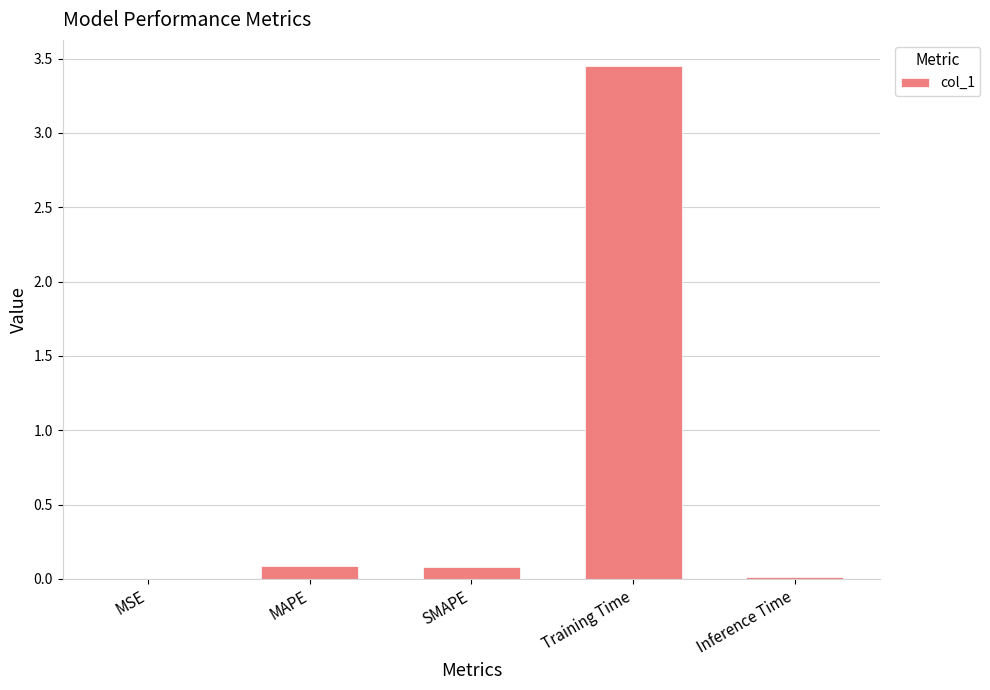

What is the sum of all values?

3.6